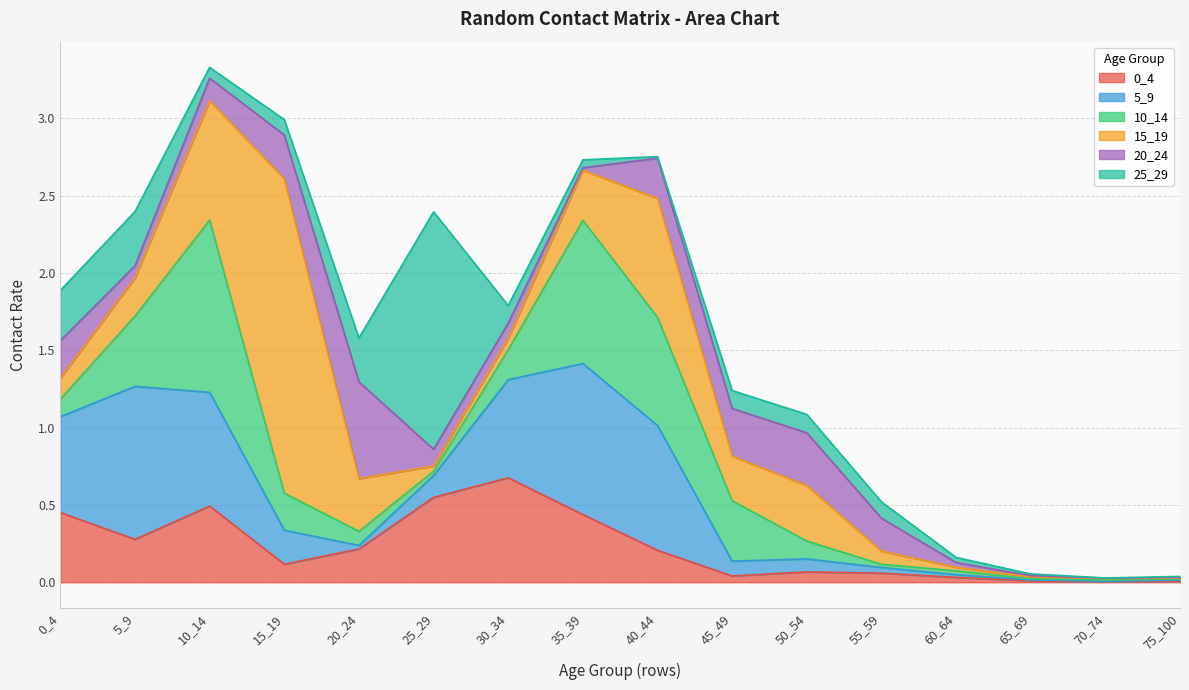

What is the difference between the maximum and minimum values in the 10_14 series?

1.1